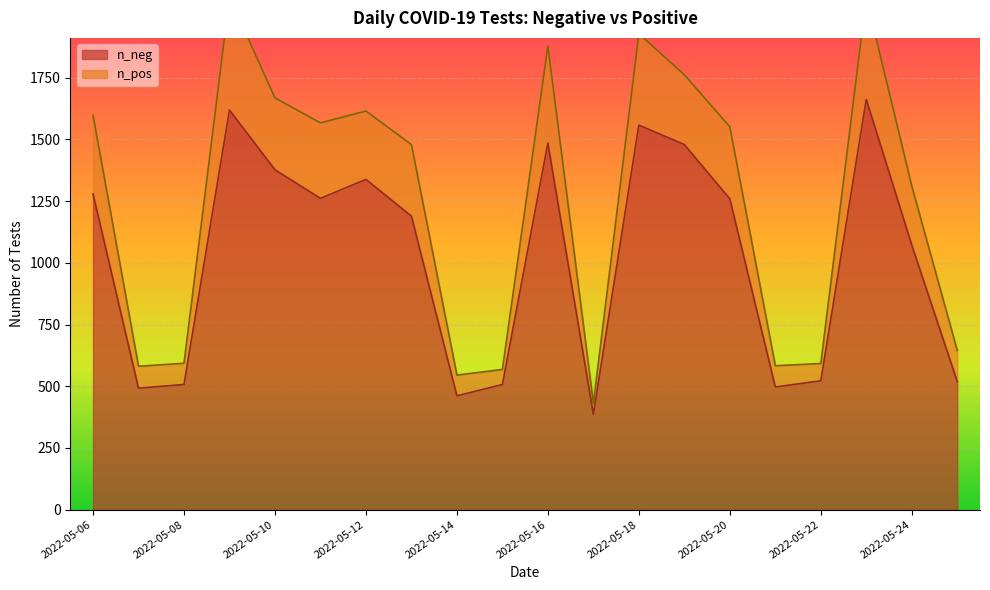

True or false: n_neg and n_pos cross at least once.

False